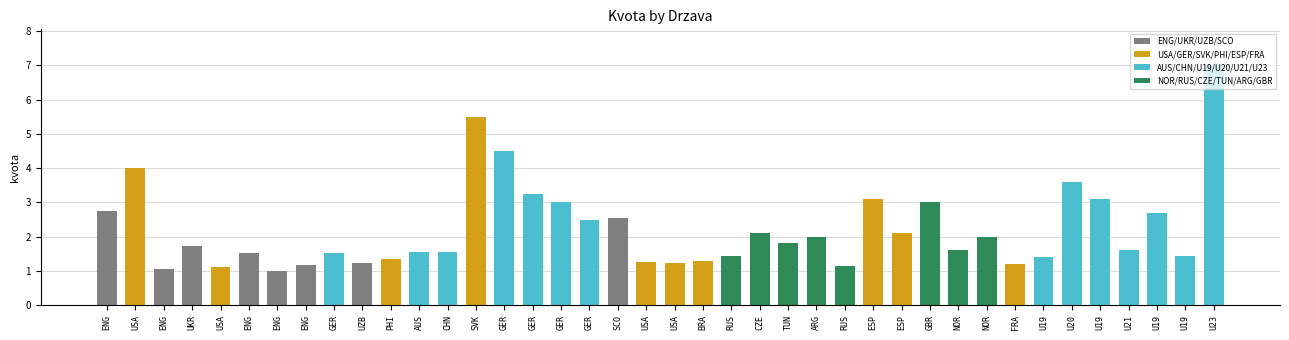

How many bars are there in total?

40